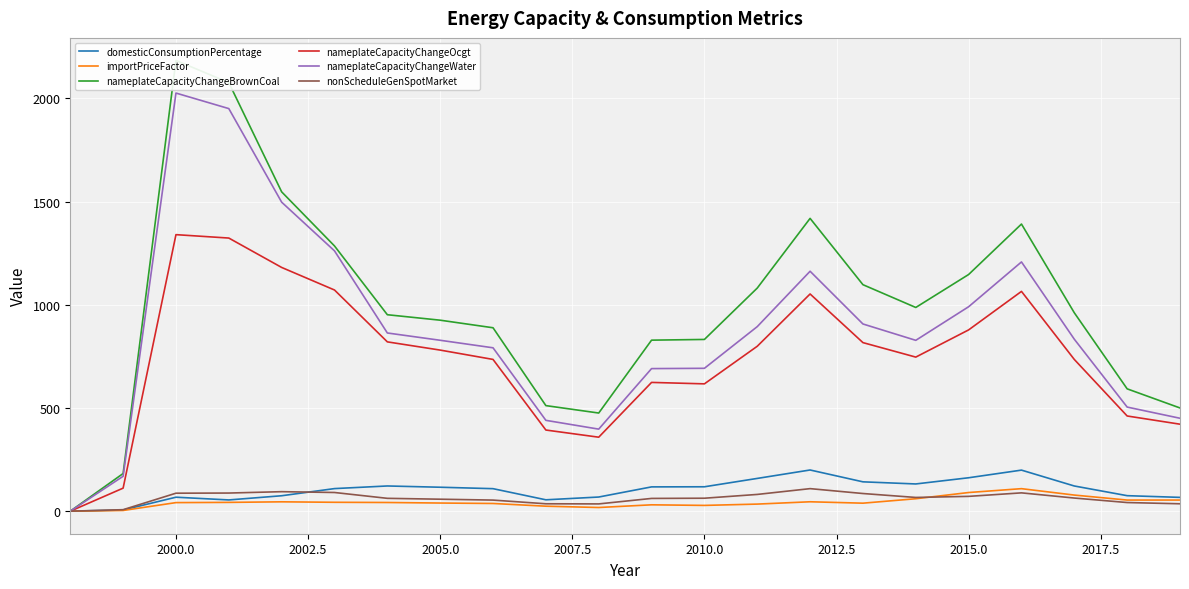

Which series has the largest range (max minus min)?

nameplateCapacityChangeBrownCoal